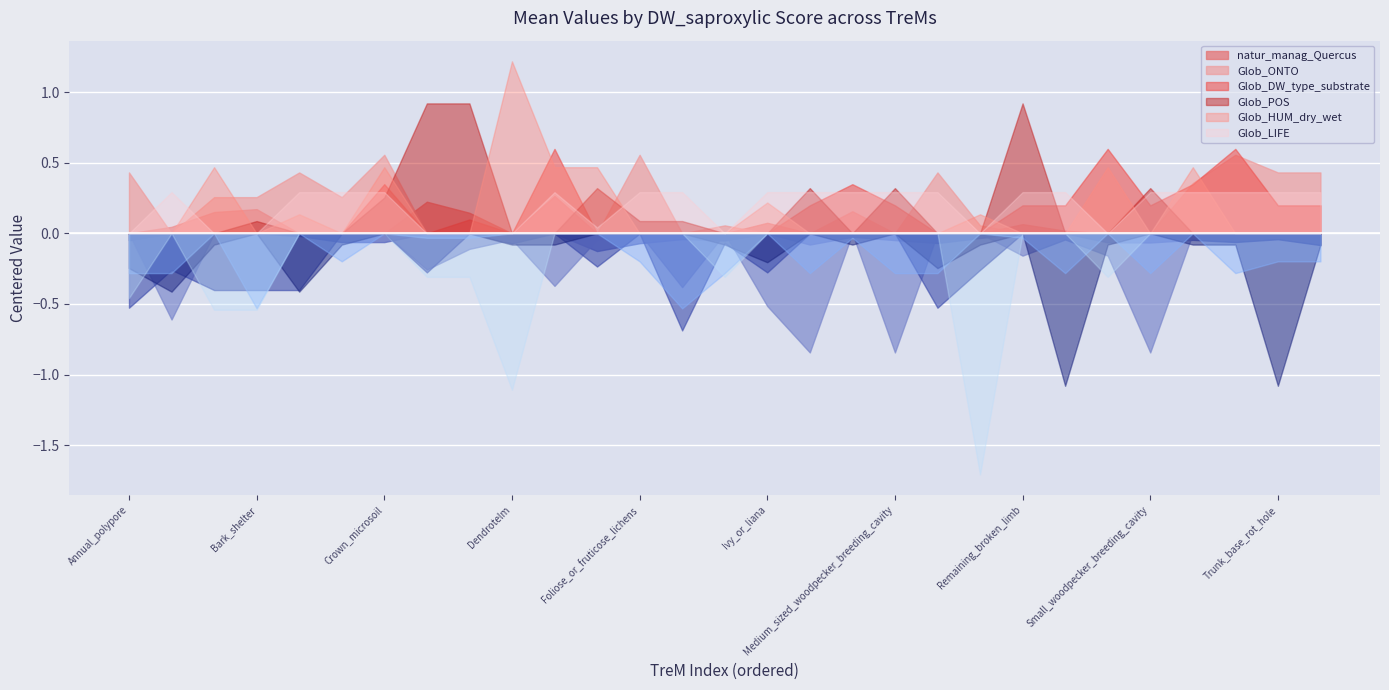

True or false: natur_manag_Quercus has a value of 0.9 at Epicormic_shoots.

False